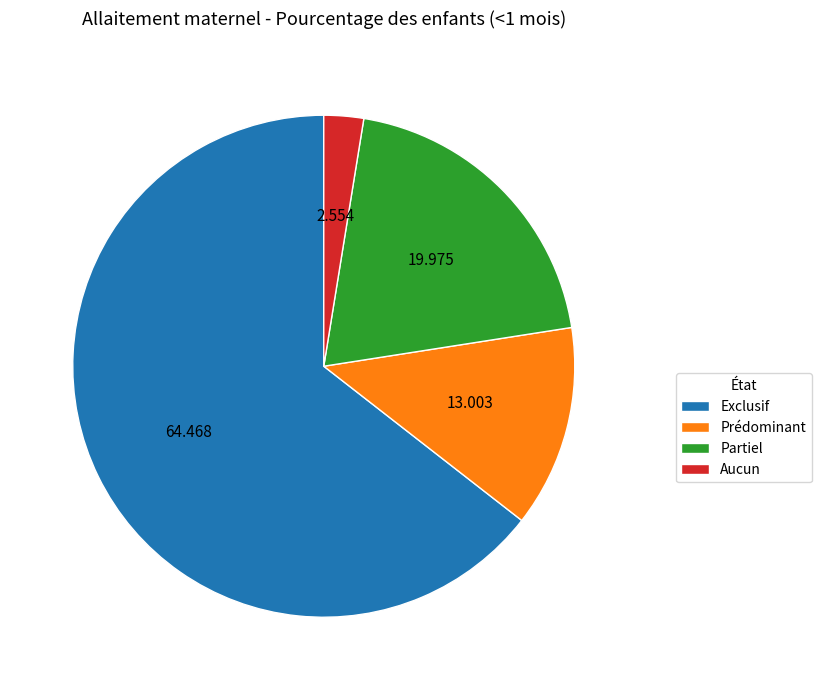

Is there any slice that represents more than half of the pie?

Yes